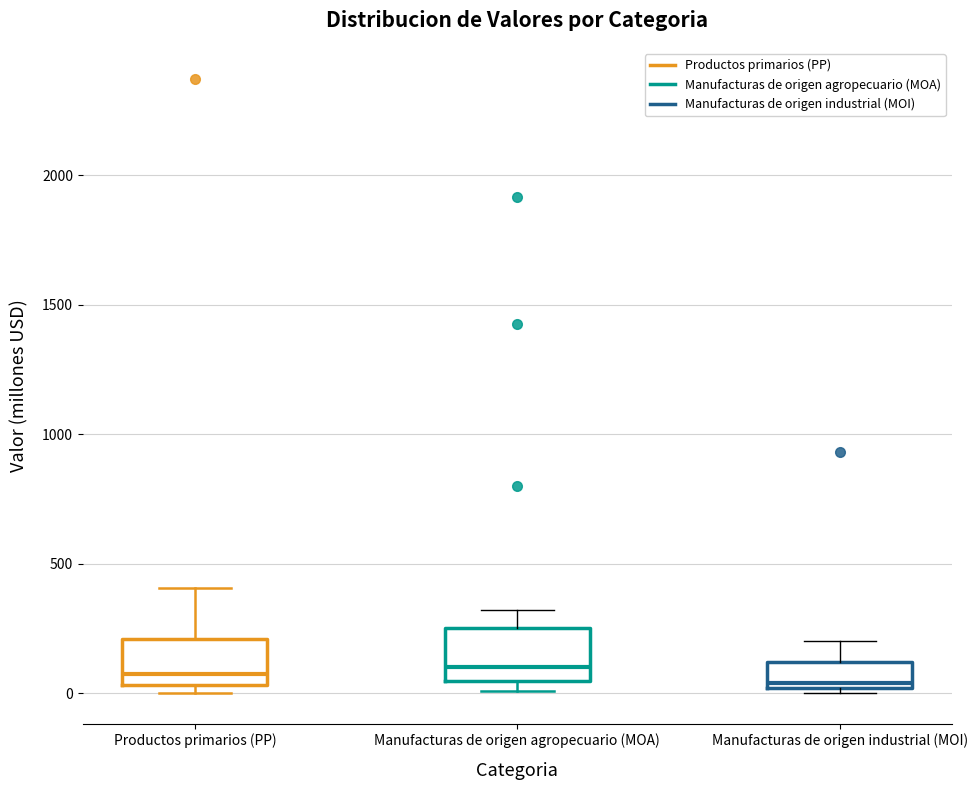

Reading left to right, read every box against the y-axis: the position of its median line, the range the box covers, and the ends of its whiskers. The values are not printed on the chart, so give them approximately, as read against the axis.

Productos primarios (PP): median 50 (just above the box's lower edge), box 50 to 200, whiskers 0 to 400
Manufacturas de origen agropecuario (MOA): median 100, box 50 to 250, whiskers 0 to 300
Manufacturas de origen industrial (MOI): median 50, box 0 to 100, whiskers 0 (just below the box's lower edge) to 200